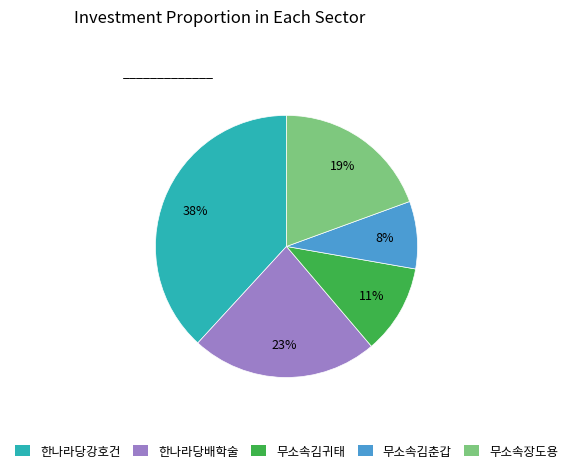

How many slices are in this pie chart?

5